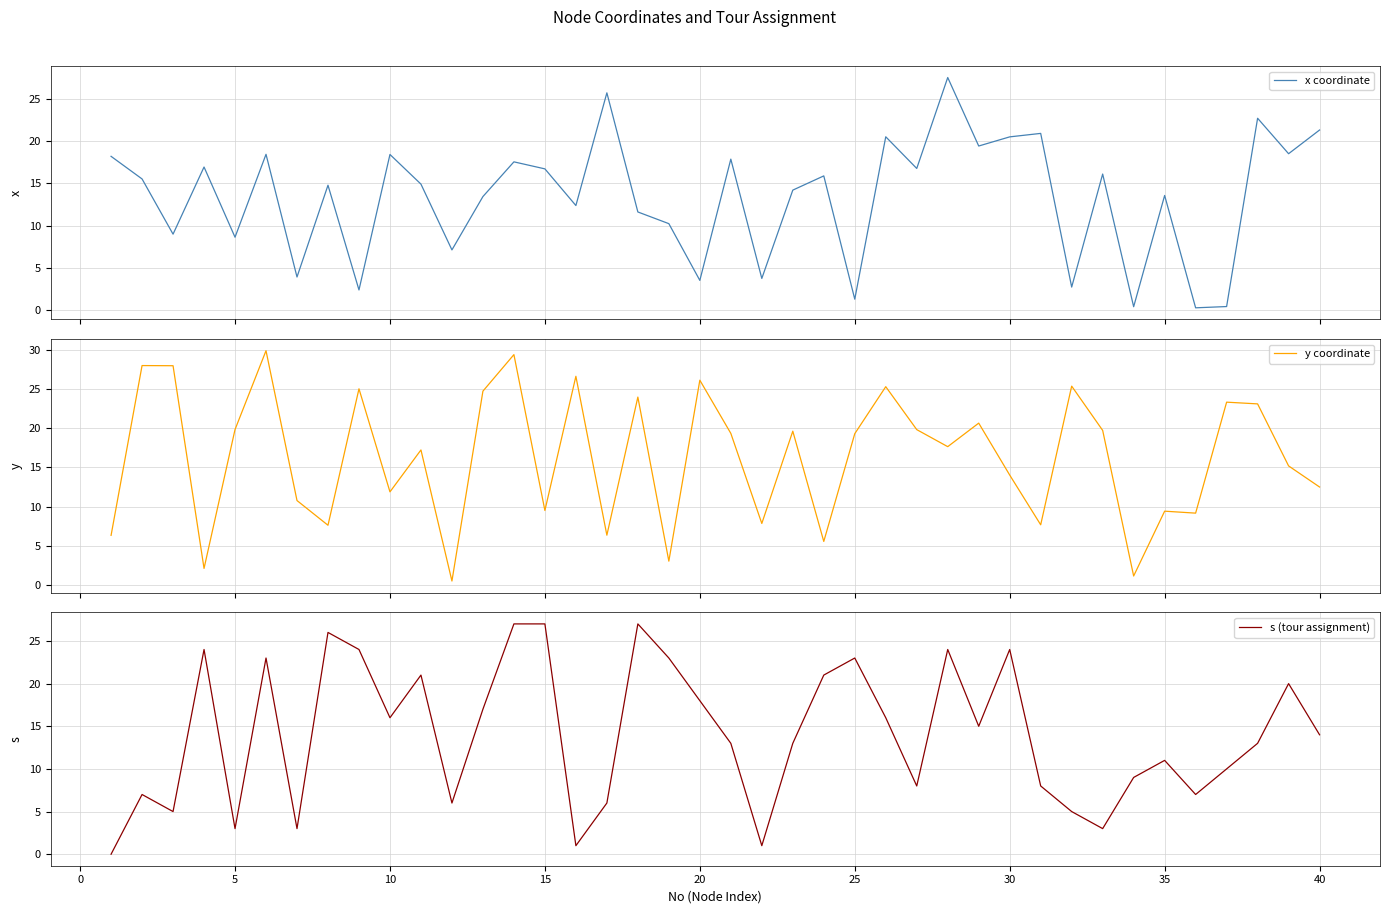

What is the highest value of the x coordinate series?

27.5